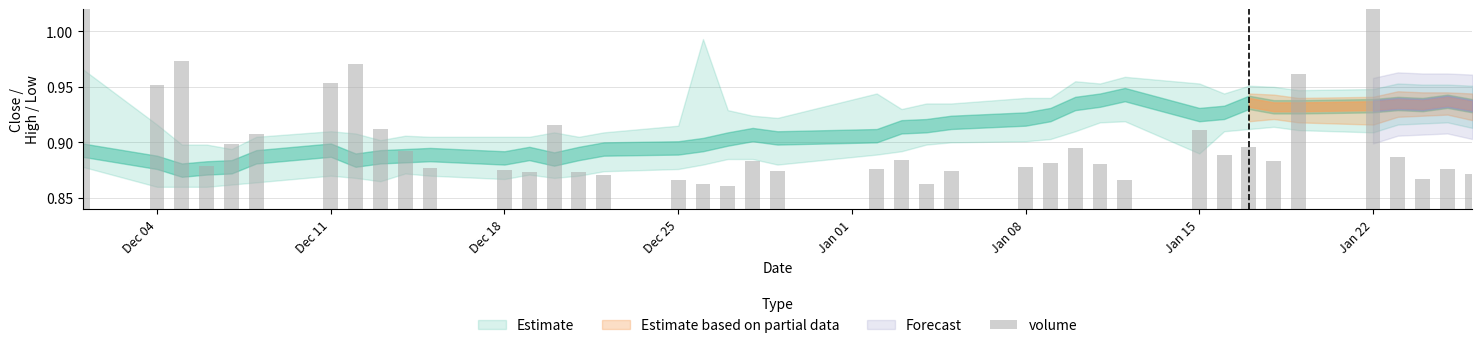

Is it true that the value at Dec 04 is 1.6?

False